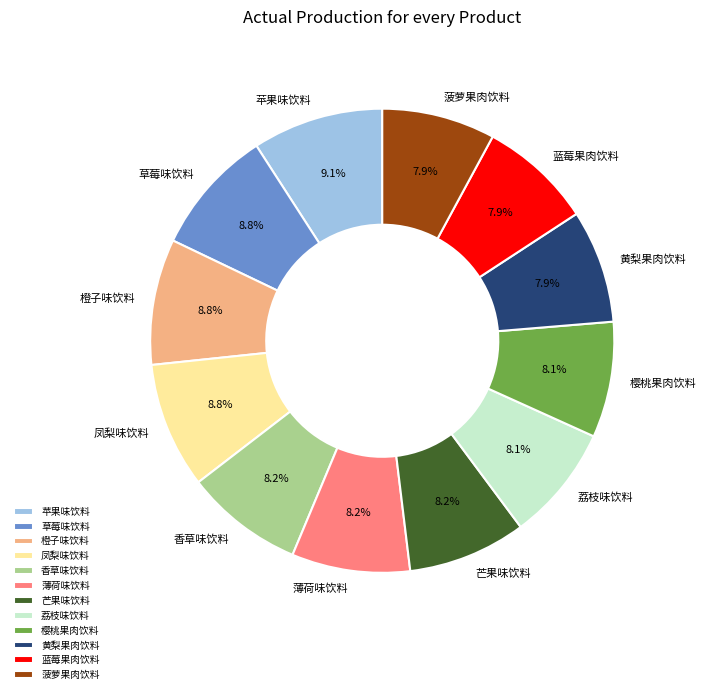

Does any single category account for the majority?

No